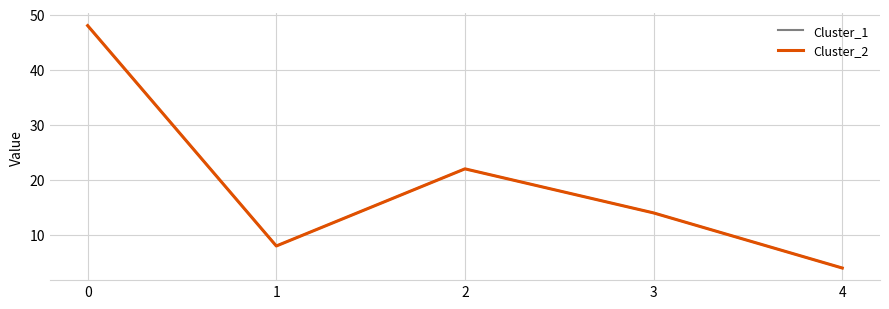

Read the Cluster_1 value at 3, to the nearest 5.

15